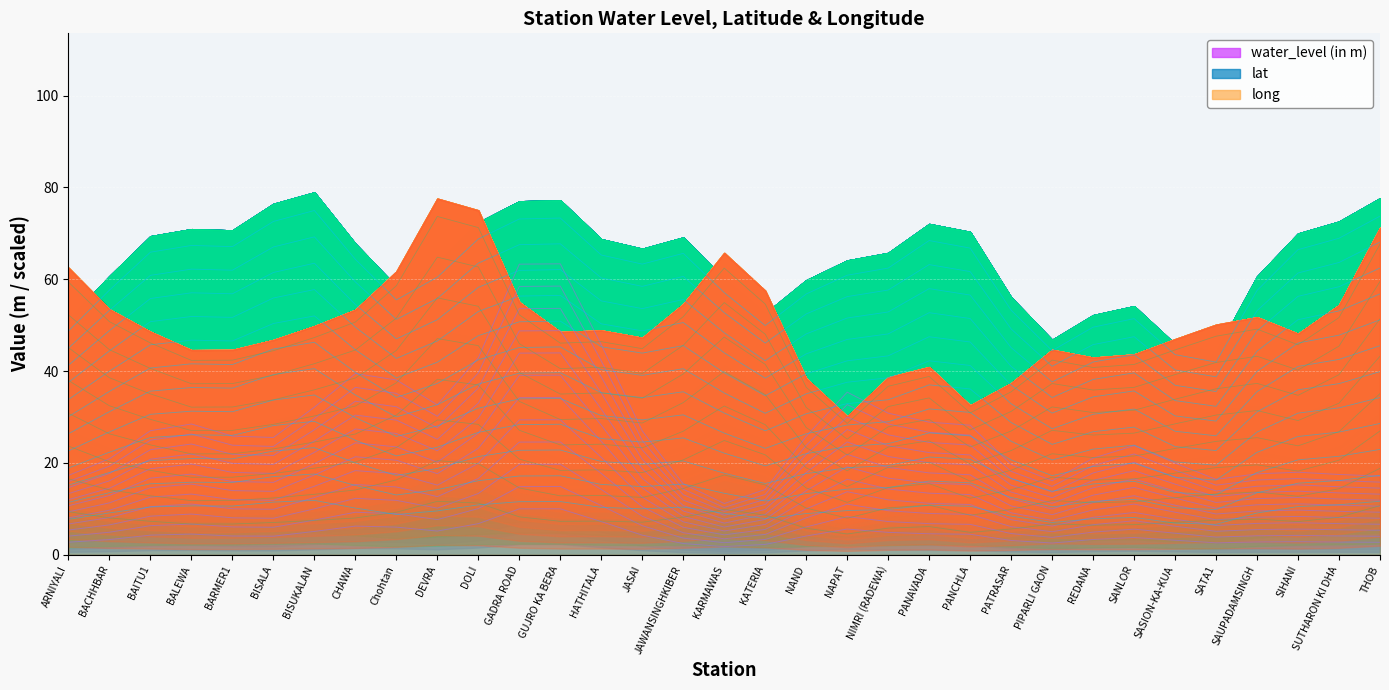

The lat series shows 43.3 at Chohtan. True or false?

False